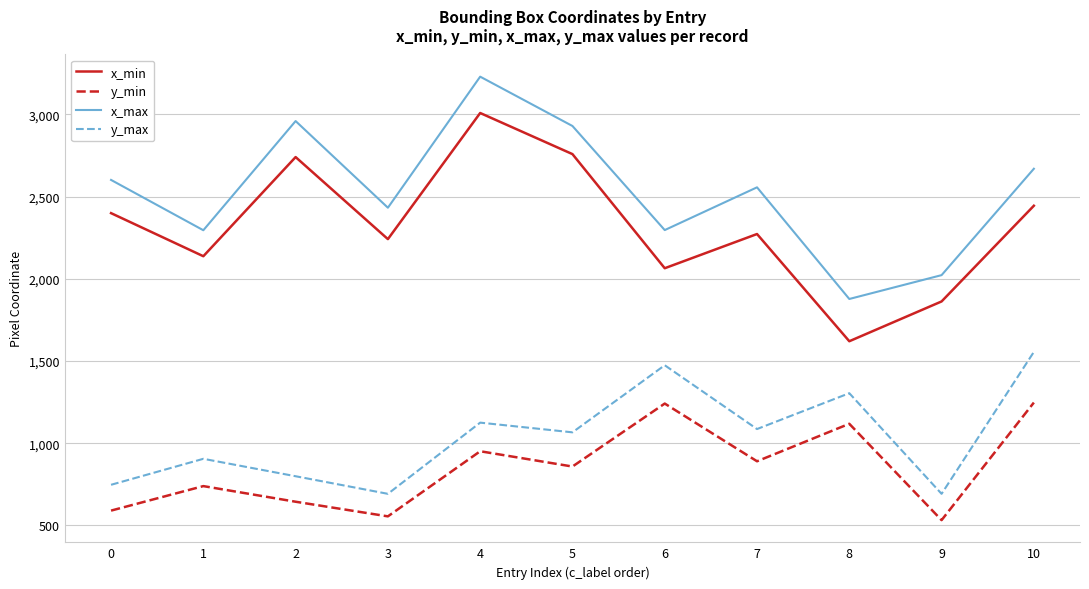

True or false: y_min has a value of 590 at 0.

True